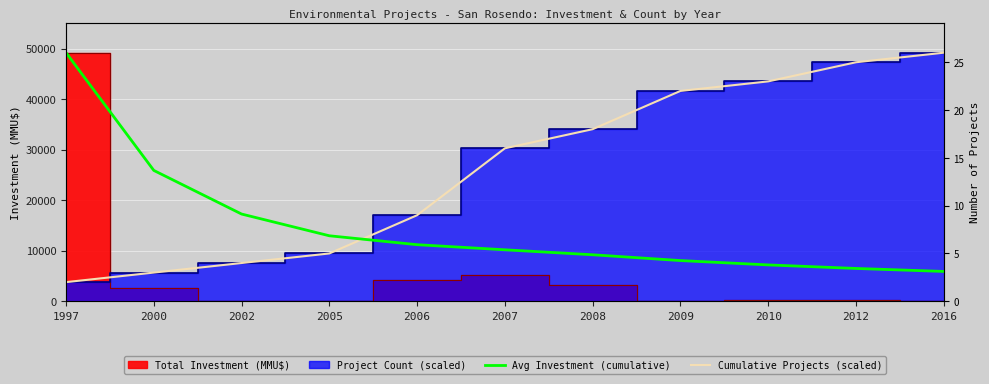

Does the chart display data point markers on the line(s)?

No